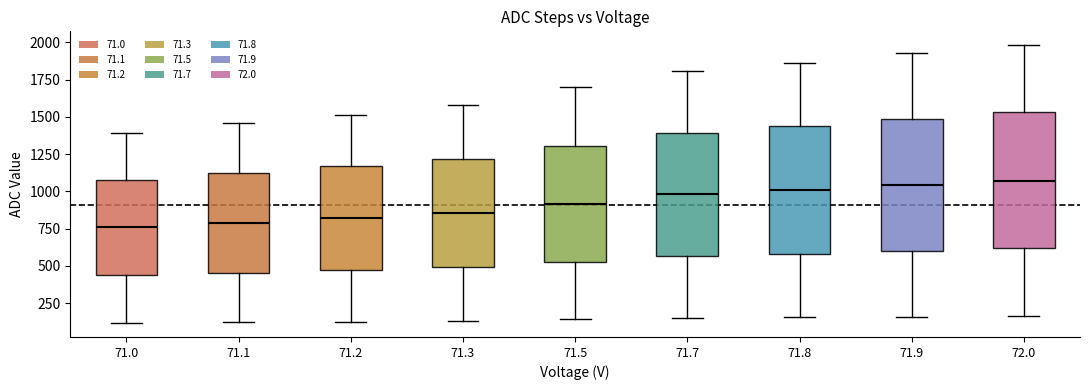

Reading left to right, read every box against the y-axis: the position of its median line, the range the box covers, and the ends of its whiskers. The values are not printed on the chart, so give them approximately, as read against the axis.

71.0: median 750, box 450 to 1100, whiskers 100 to 1400
71.1: median 800, box 450 to 1150, whiskers 100 to 1450
71.2: median 800, box 450 to 1150, whiskers 150 to 1500
71.3: median 850, box 500 to 1200, whiskers 150 to 1600
71.5: median 900, box 550 to 1300, whiskers 150 to 1700
71.7: median 1000, box 550 to 1400, whiskers 150 to 1800
71.8: median 1000, box 600 to 1450, whiskers 150 to 1850
71.9: median 1050, box 600 to 1500, whiskers 150 to 1950
72.0: median 1050, box 600 to 1550, whiskers 150 to 2000